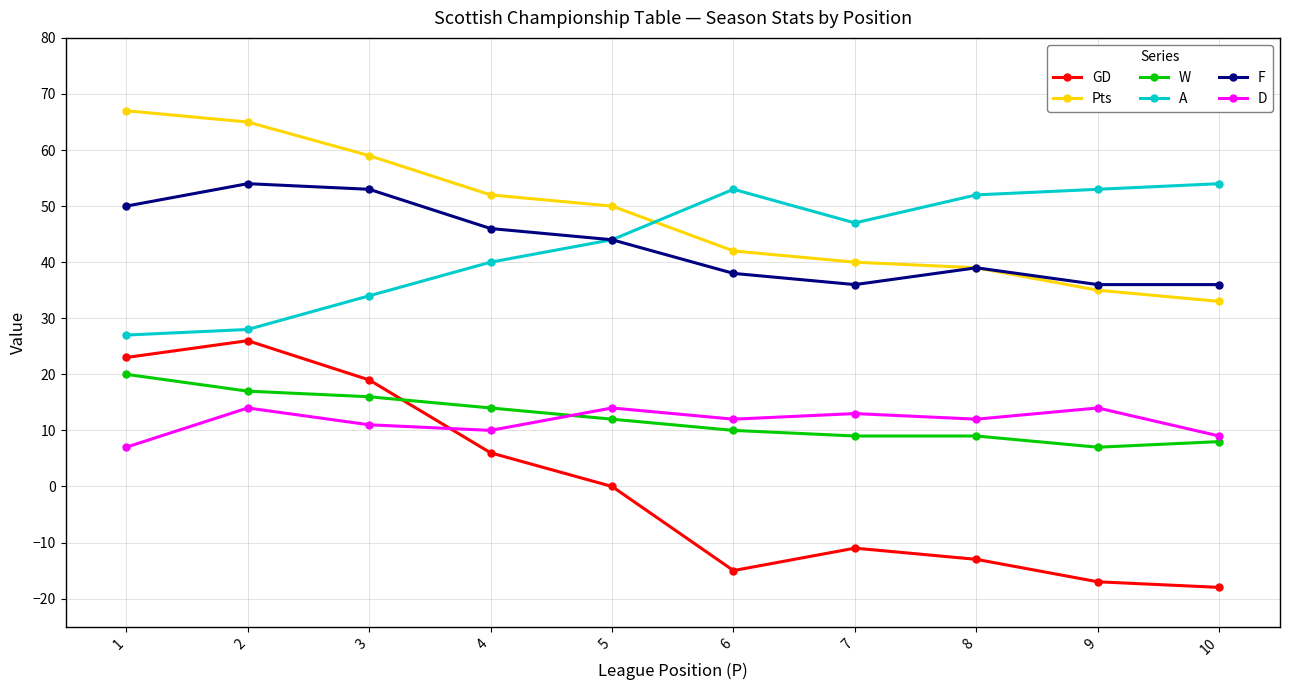

Is it true that Pts equals 35 at 9?

True